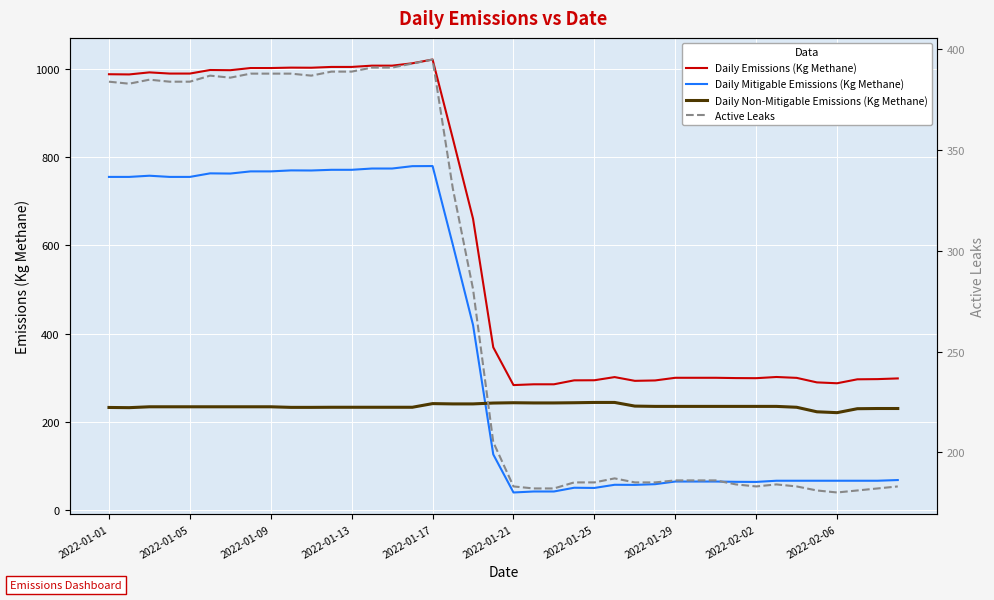

What is the sum of the Daily Non-Mitigable Emissions (Kg Methane) values at 17 and 25?

484.5